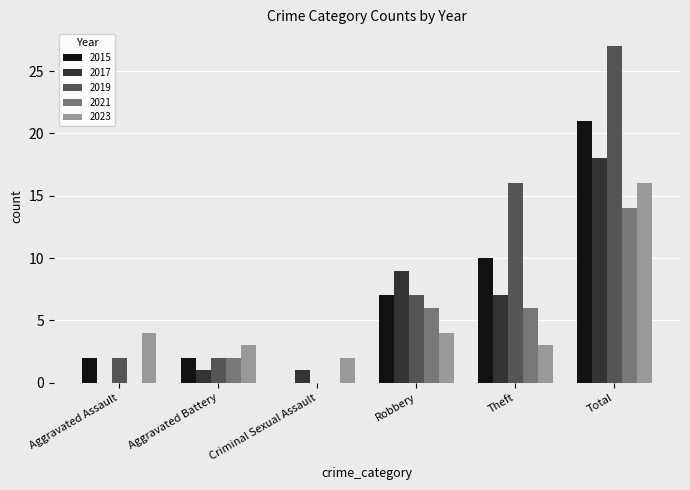

At which category is the sum across all series the highest?

Total